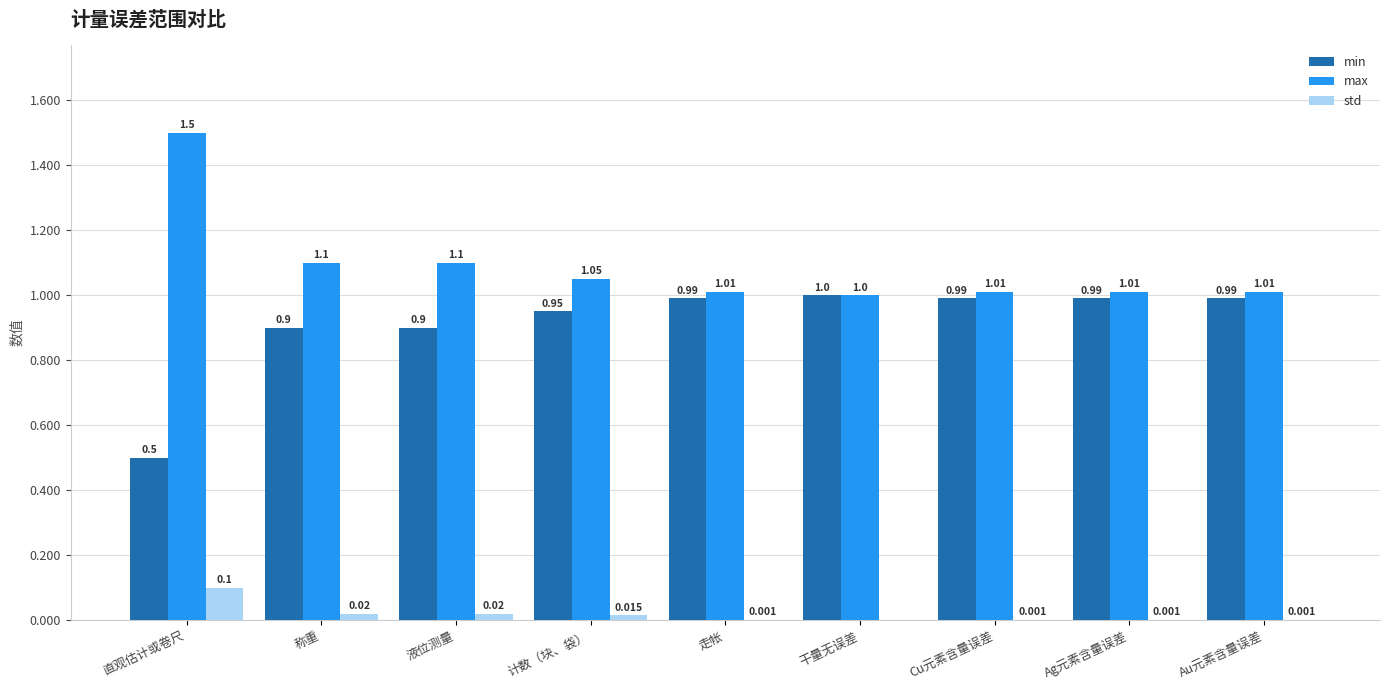

What is the spread (max minus min) of values at Au元素含量误差?

1.0